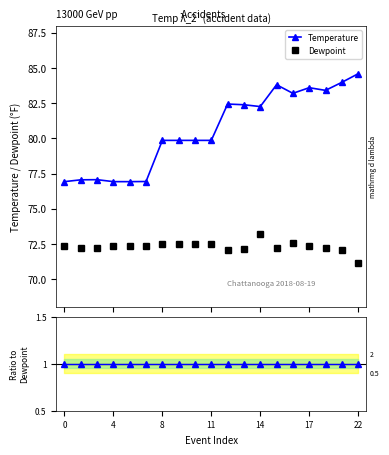

Rank the series by their maximum value, from highest to lowest.

Temperature, Dewpoint, Ratio